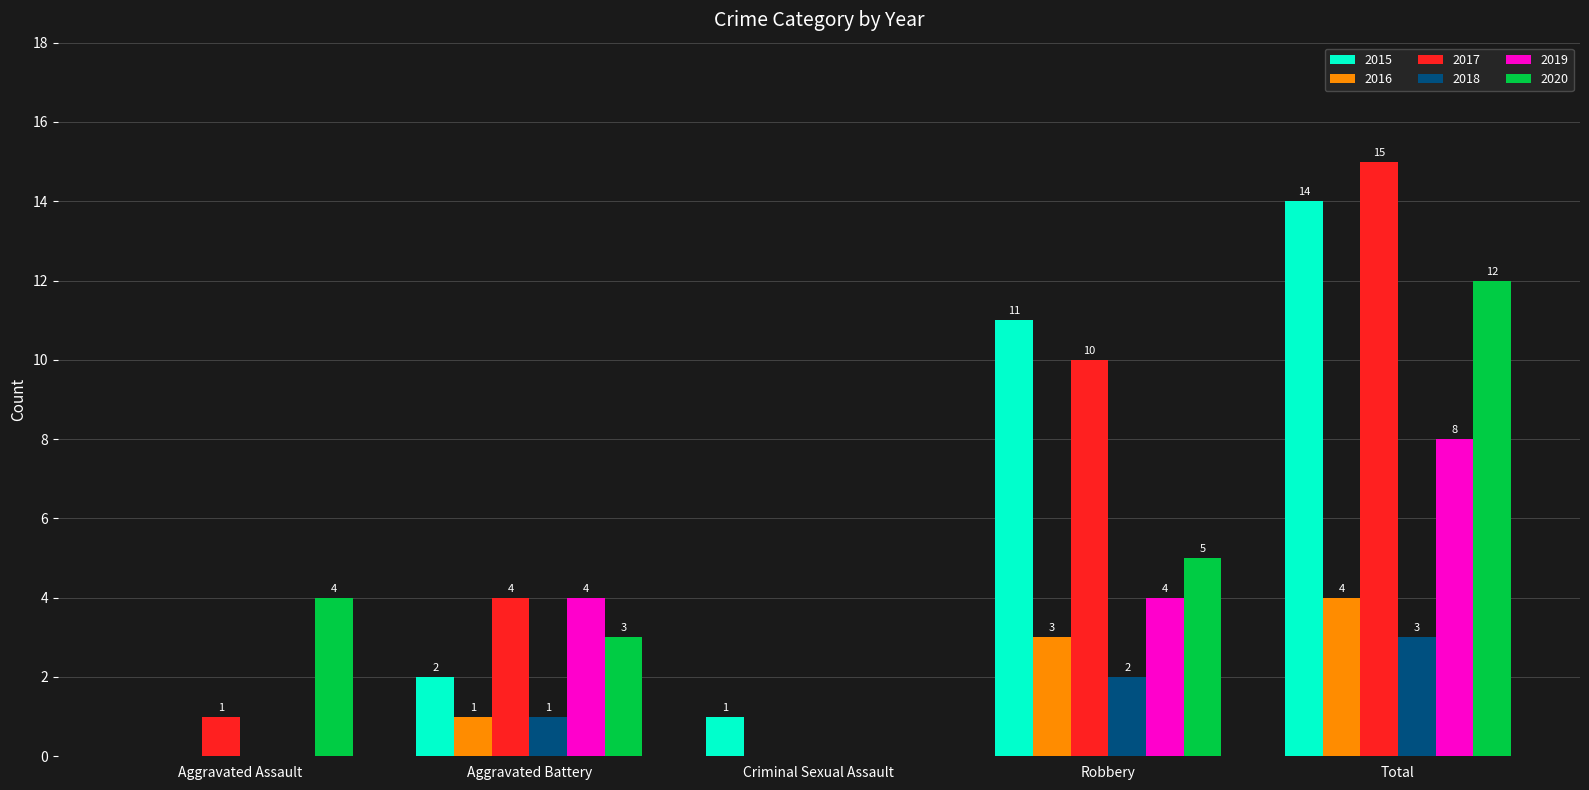

Is it true that 2016 equals 3 at Robbery?

True